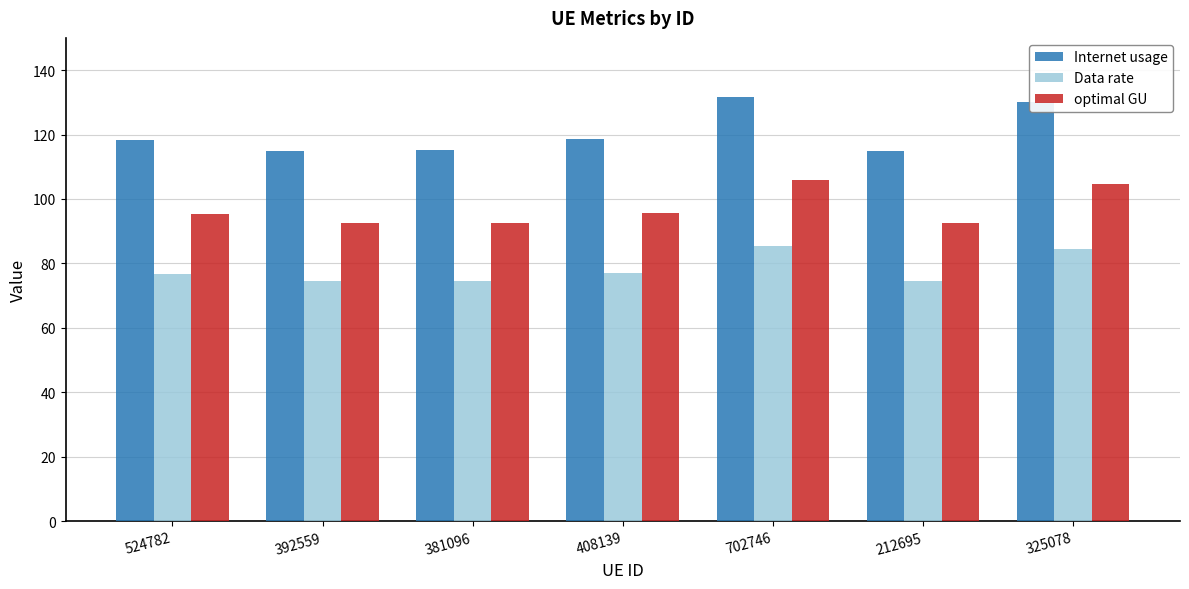

The Data rate series shows 100.5 at 408139. True or false?

False